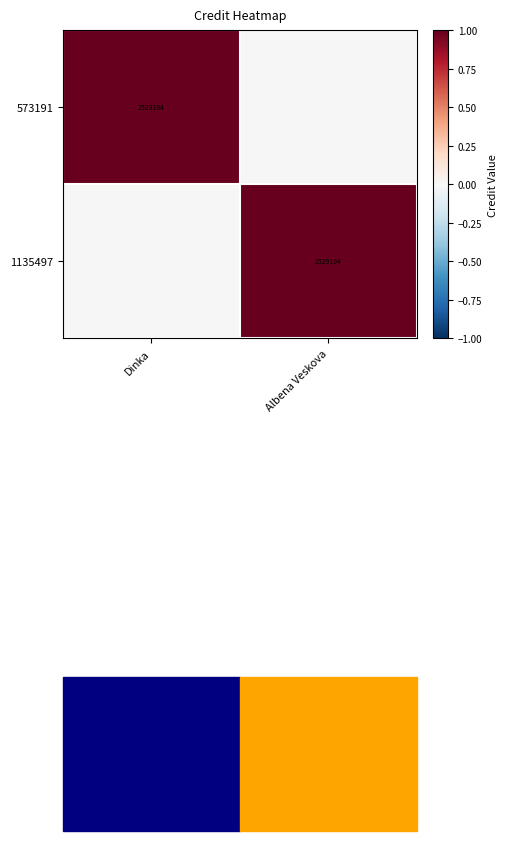

Is it true that 1135497 equals 3610407 at Albena Veskova?

False